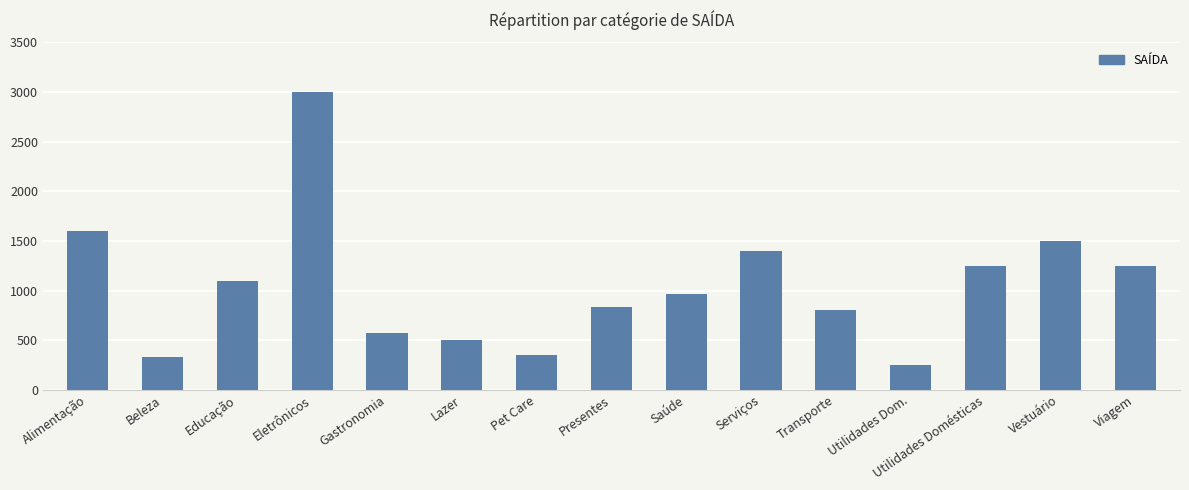

What is the sum of all values?

15700